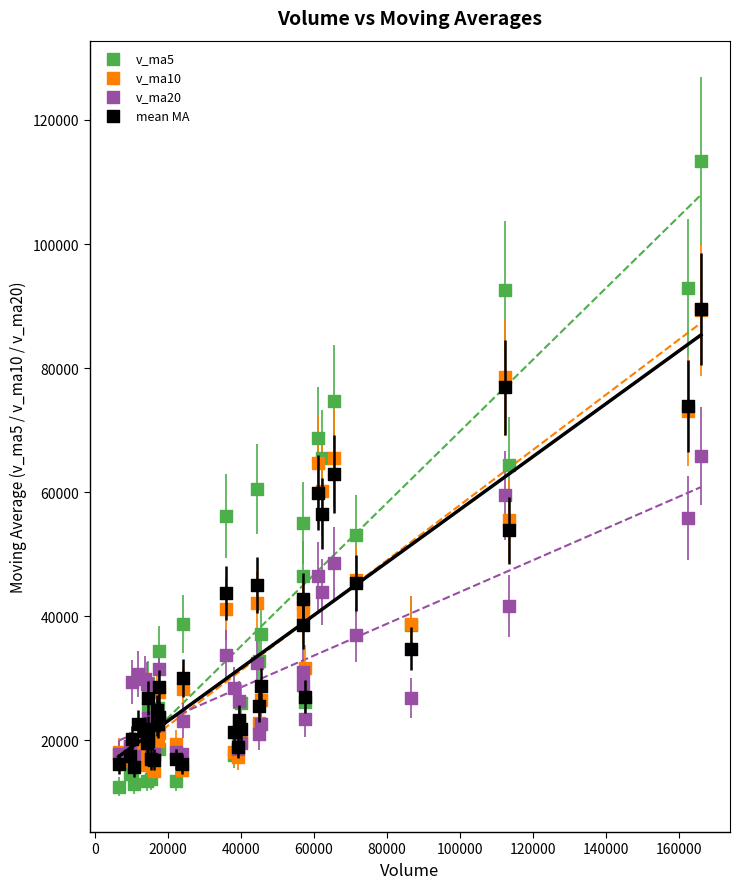

What are all the series names shown in the legend?

v_ma5, v_ma10, v_ma20, mean MA